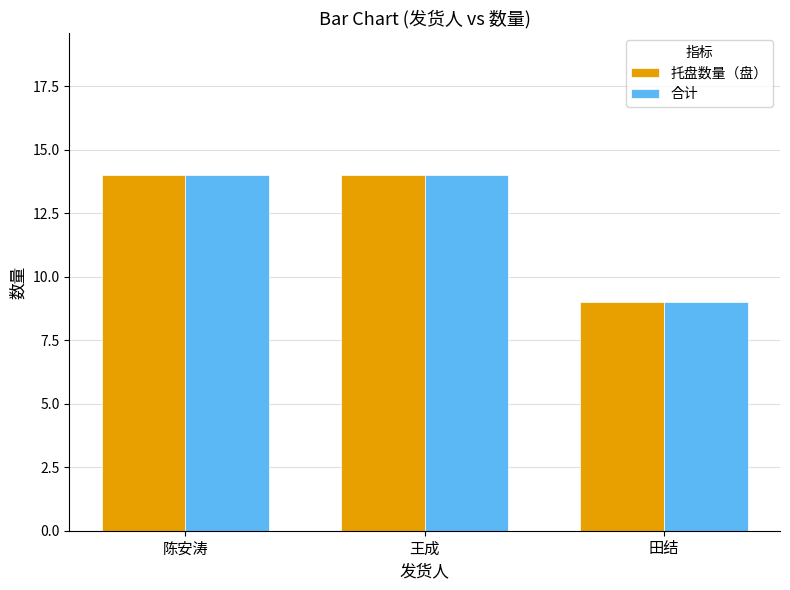

The 托盘数量（盘） series shows 21 at 王成. True or false?

False